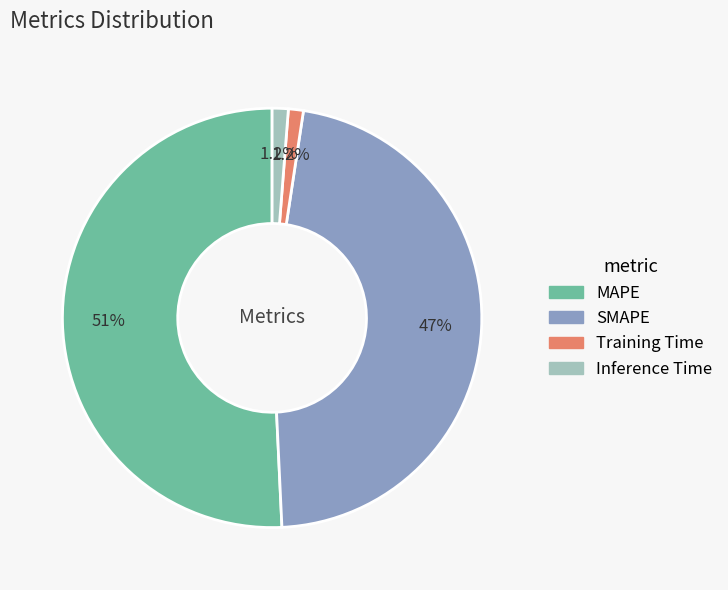

Which slice is the largest?

MAPE